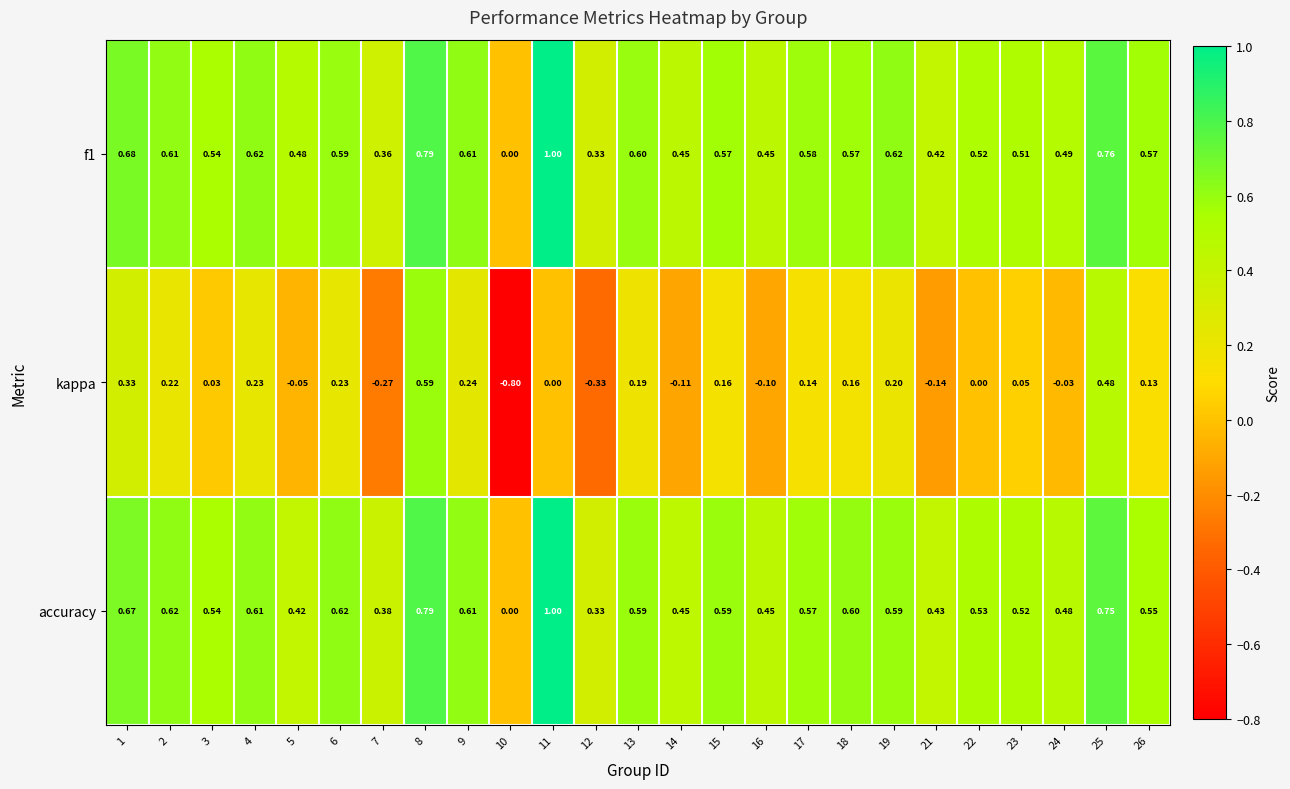

Which series changed the most between 4 and 22?

kappa